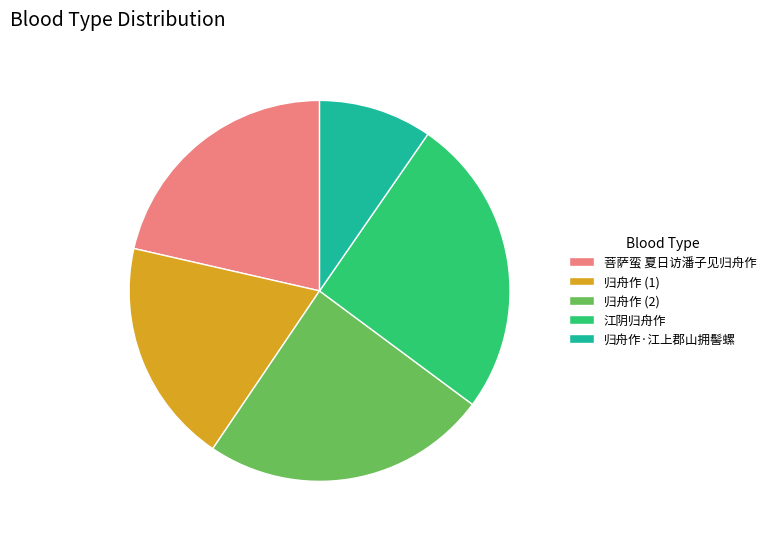

Rank the categories by value from lowest to highest.

归舟作·江上郡山拥髻螺, 归舟作 (1), 菩萨蛮 夏日访潘子见归舟作, 归舟作 (2), 江阴归舟作